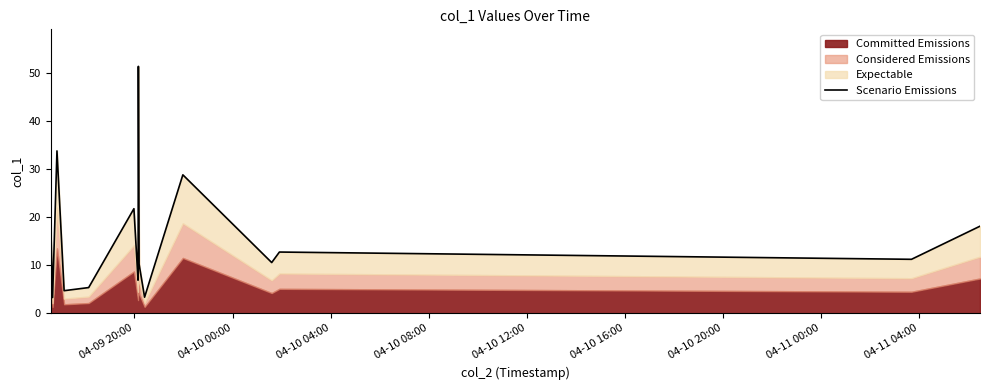

The chart shows a value of 14.5 at 10. True or false?

False